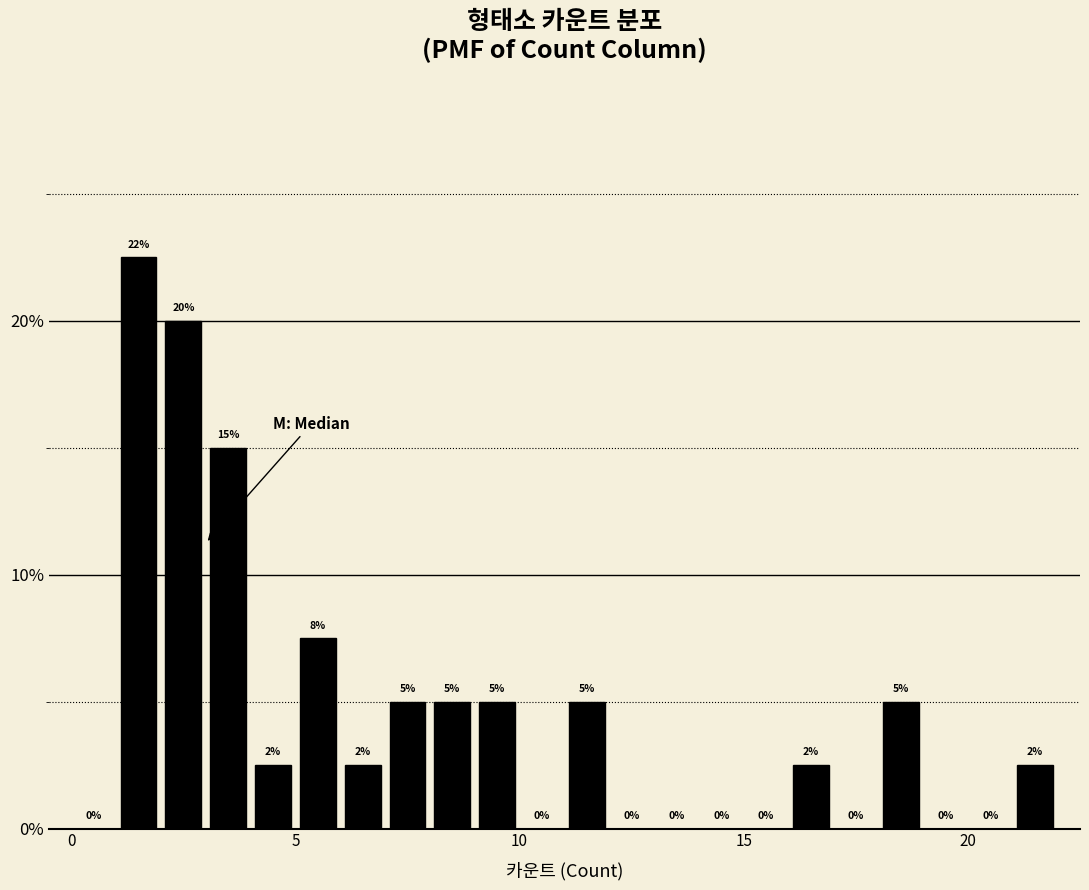

Read against the x-axis, roughly where is the centre of the tallest bar?

1.5